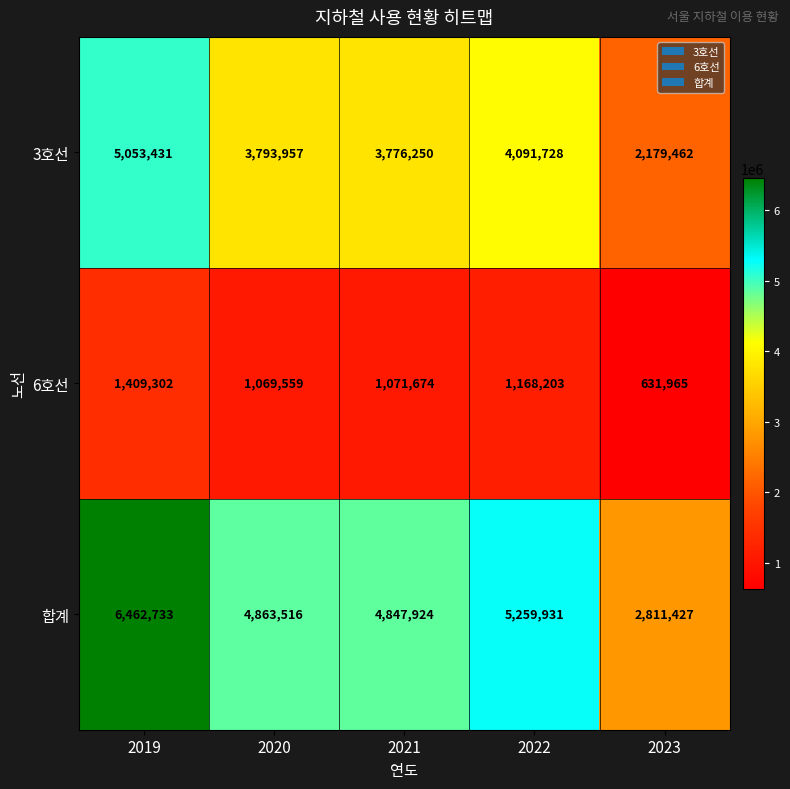

What is the difference between the second highest and second lowest values in the 3호선 series?

315478